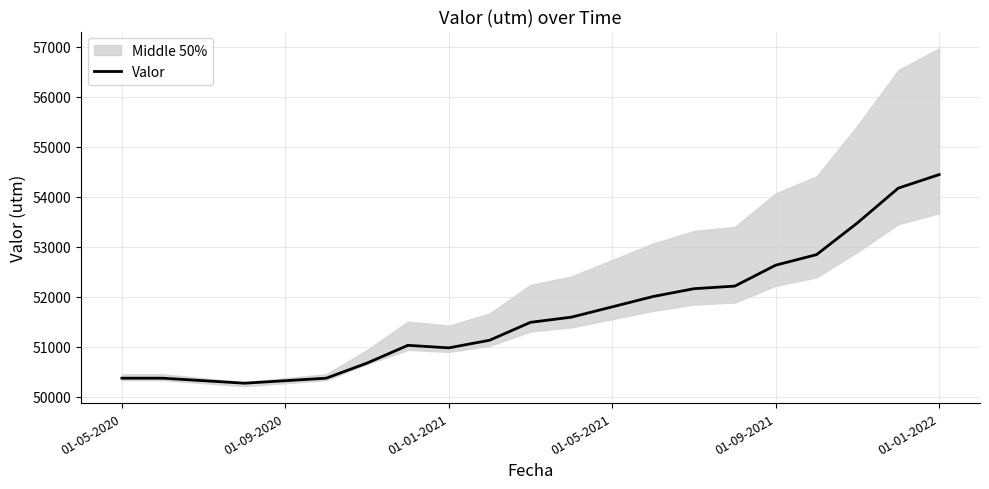

What is the sum of the values at 18 and 19?

107647